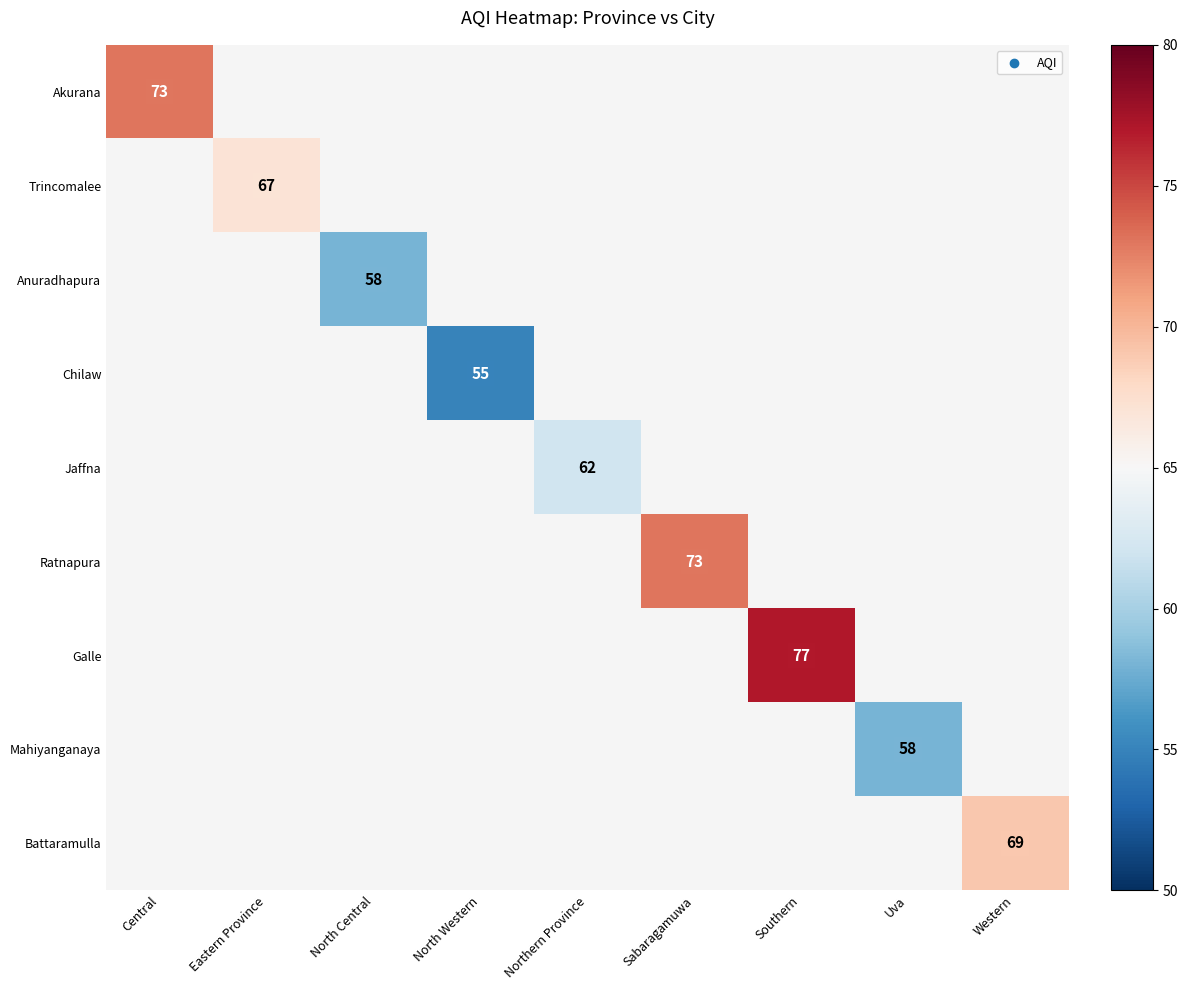

Is it true that Mahiyanganaya equals 35 at Uva?

False